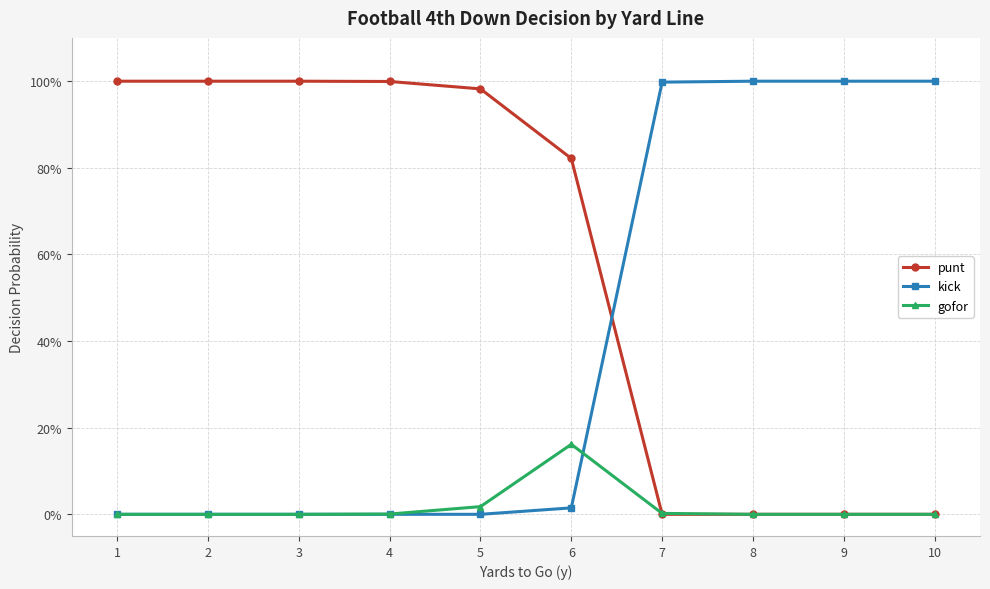

Reading left to right, what are all the values shown in this chart?

punt: 1=1.0	2=1.0	3=1.0	4=1.0	5=1.0	6=0.8	7=0.0	8=0.0	9=0.0	10=0.0
kick: 1=0.0	2=0.0	3=0.0	4=0.0	5=0.0	6=0.0	7=1.0	8=1.0	9=1.0	10=1.0
gofor: 1=0.0	2=0.0	3=0.0	4=0.0	5=0.0	6=0.2	7=0.0	8=0.0	9=0.0	10=0.0